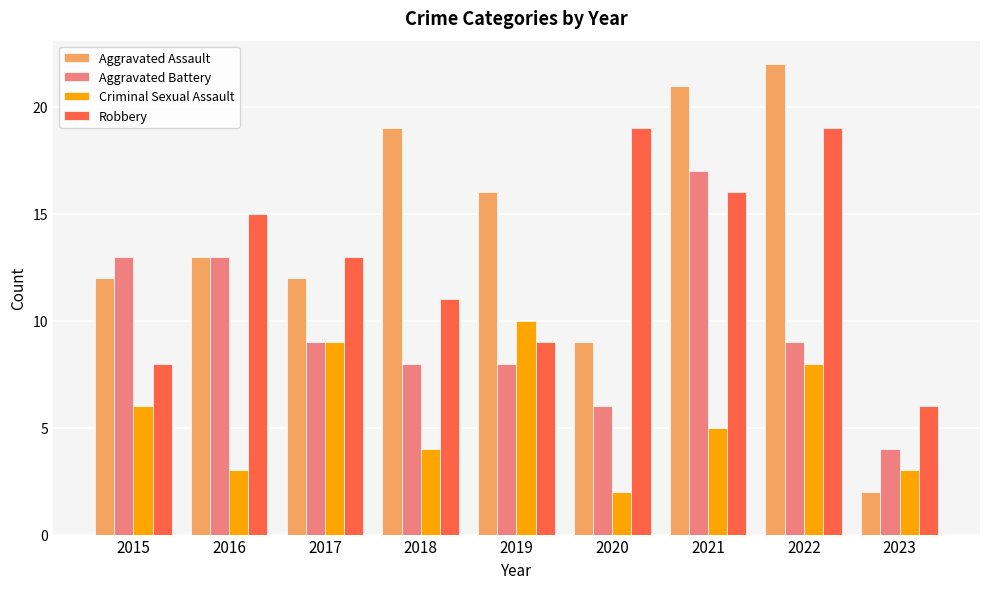

Read the Aggravated Assault value at 2017, to the nearest 10.

10